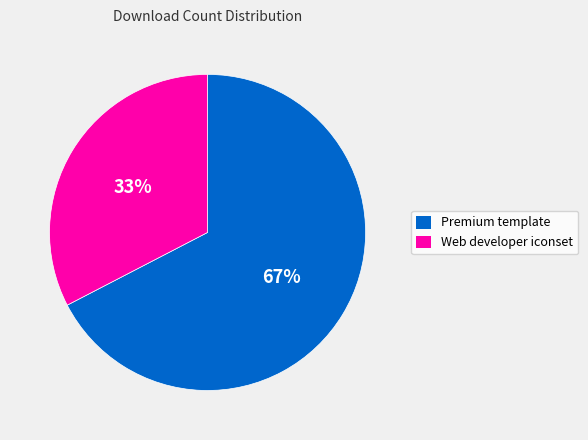

To the nearest percent, what portion does Premium template represent?

67%